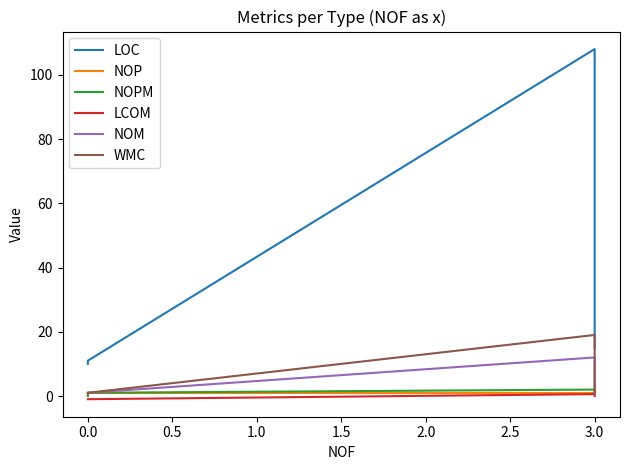

What is the spread (max minus min) of values at 3.0?

107.4